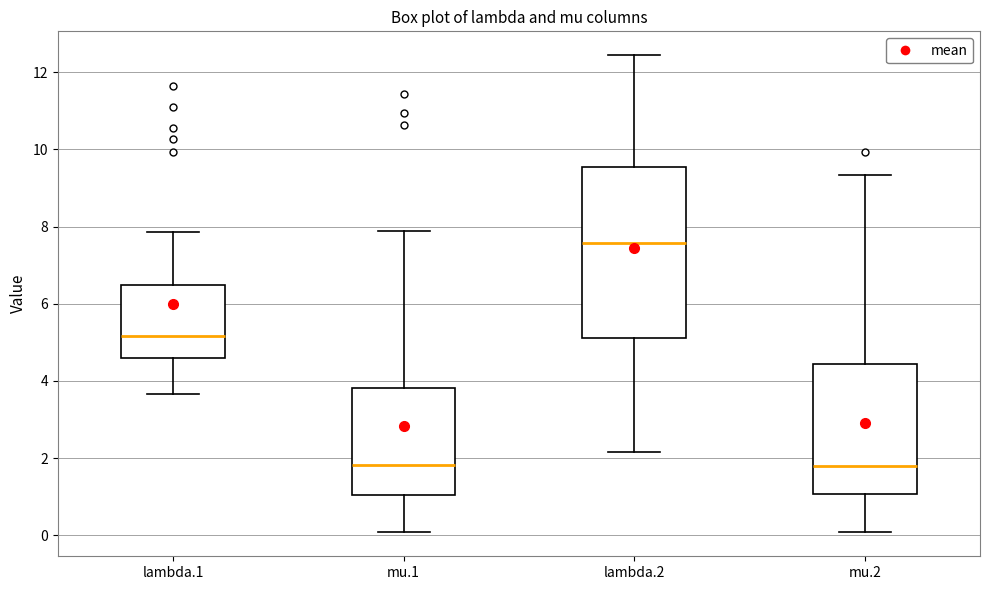

Which box's median line is the highest?

lambda.2